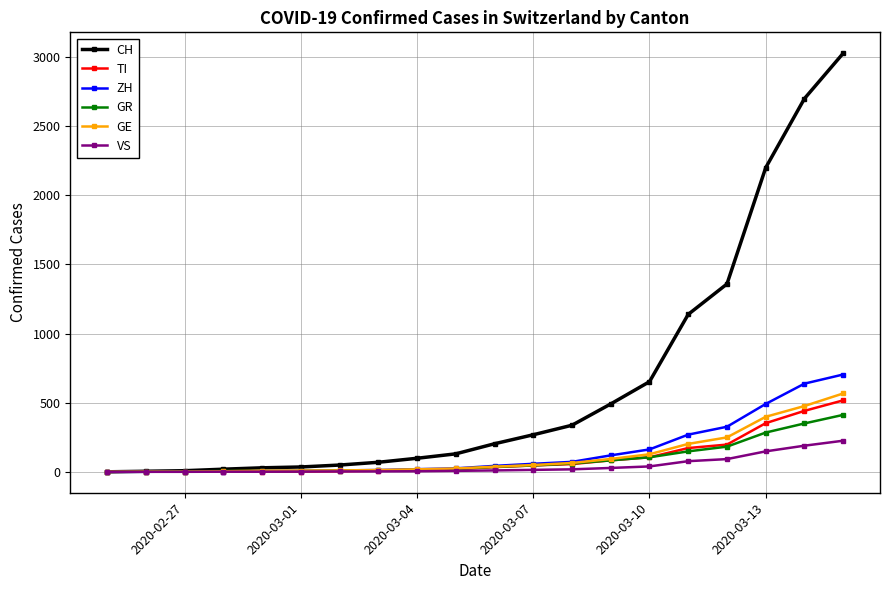

What is the value of the ZH point at the 7th from the left?

10